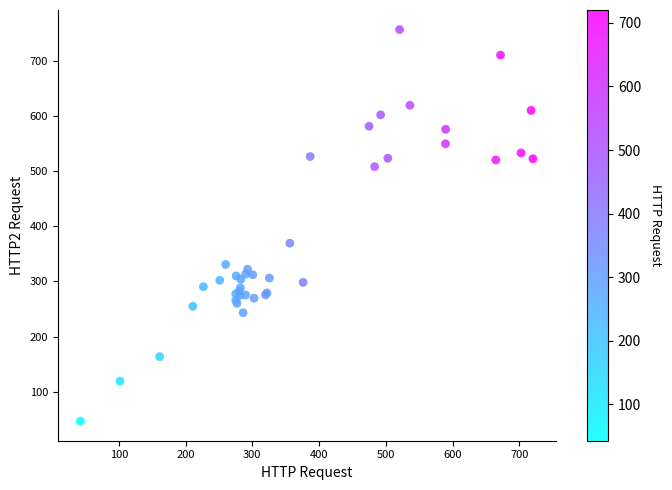

What Y value in the scatter plot is closest to 401?

369.3